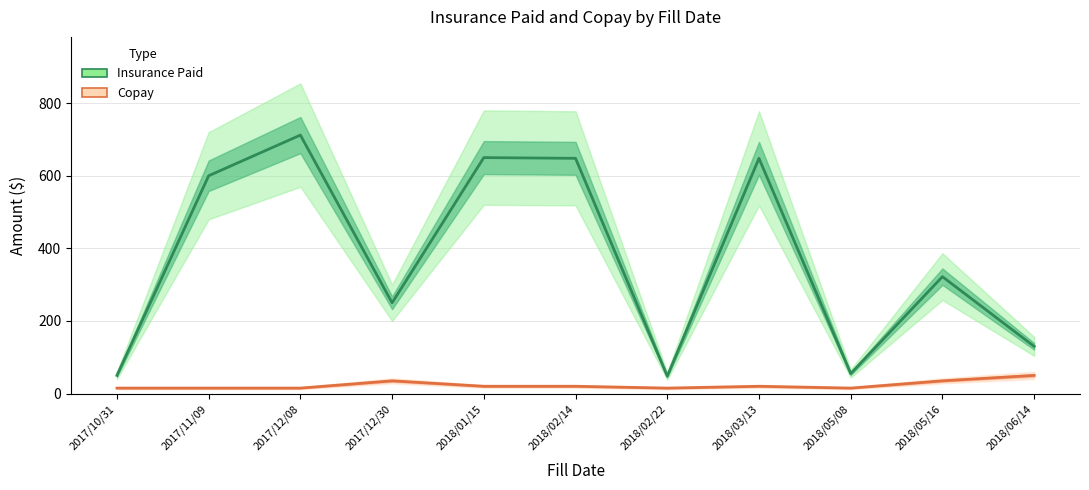

Is it true that Copay equals 7 at 2018/02/14?

False